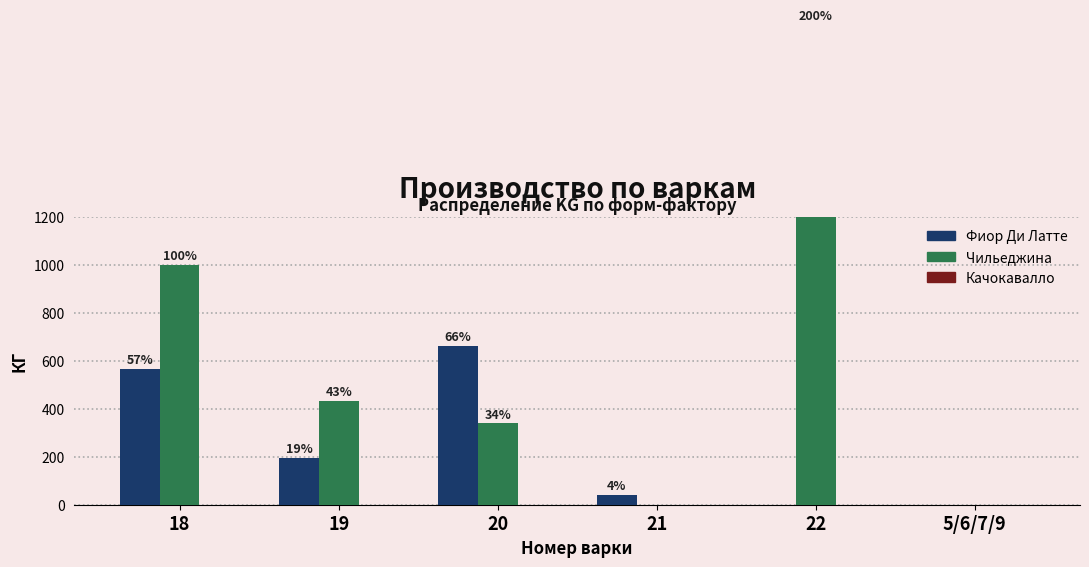

Reading left to right, what are all the values shown in this chart?

Фиор Ди Латте: 18=565.6	19=193.4	20=661.3	21=39.0	22=0.0	5/6/7/9=0.0
Чильеджина: 18=1000.0	19=433.0	20=338.6	21=0.0	22=2000.0	5/6/7/9=0.0
Качокавалло: 18=0.0	19=0.0	20=0.0	21=0.0	22=0.0	5/6/7/9=0.0